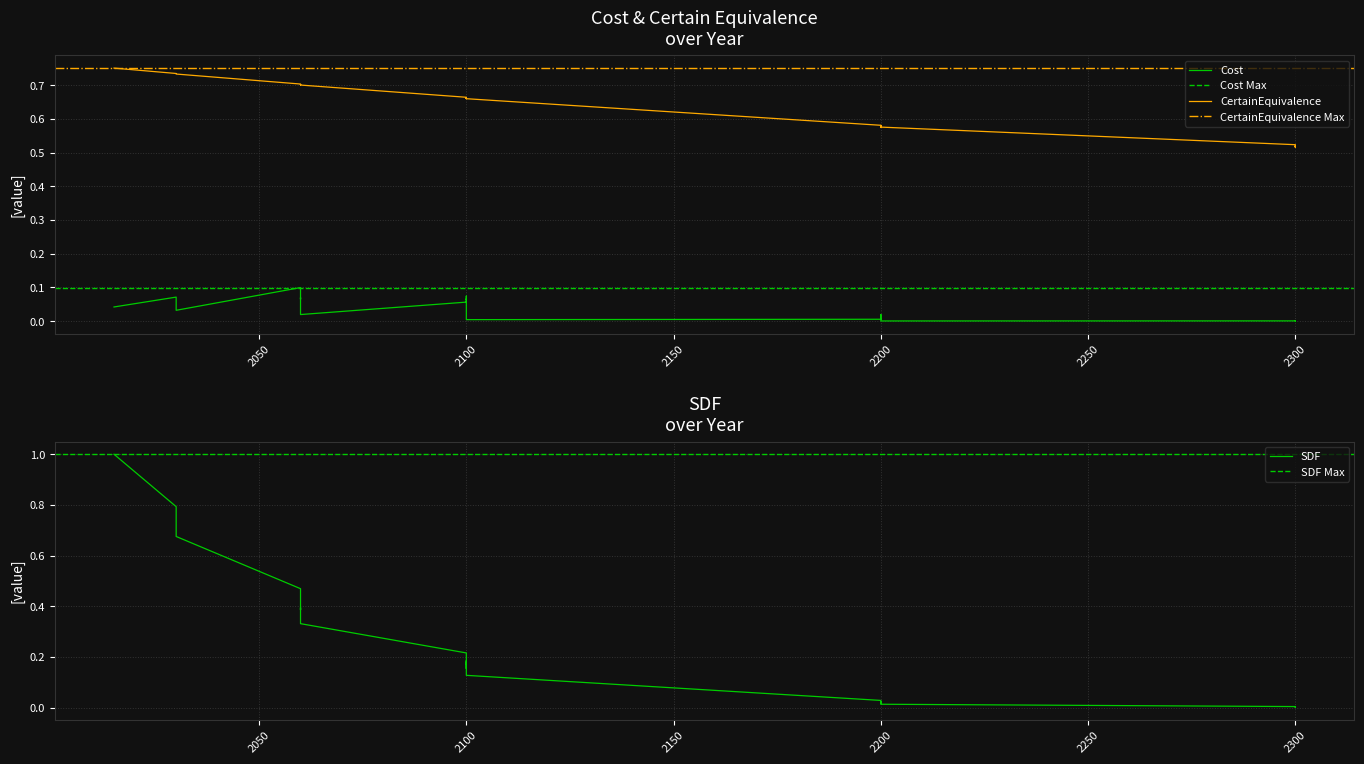

How many CertainEquivalence values are between 0 and 1?

40